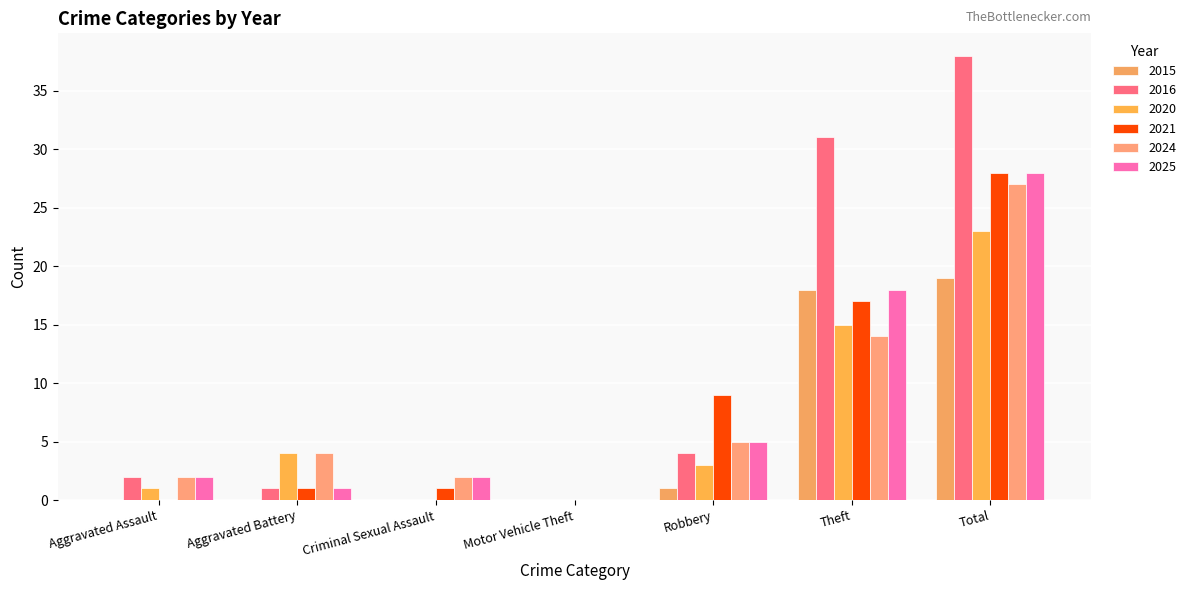

At which category is the sum across all series the highest?

Total